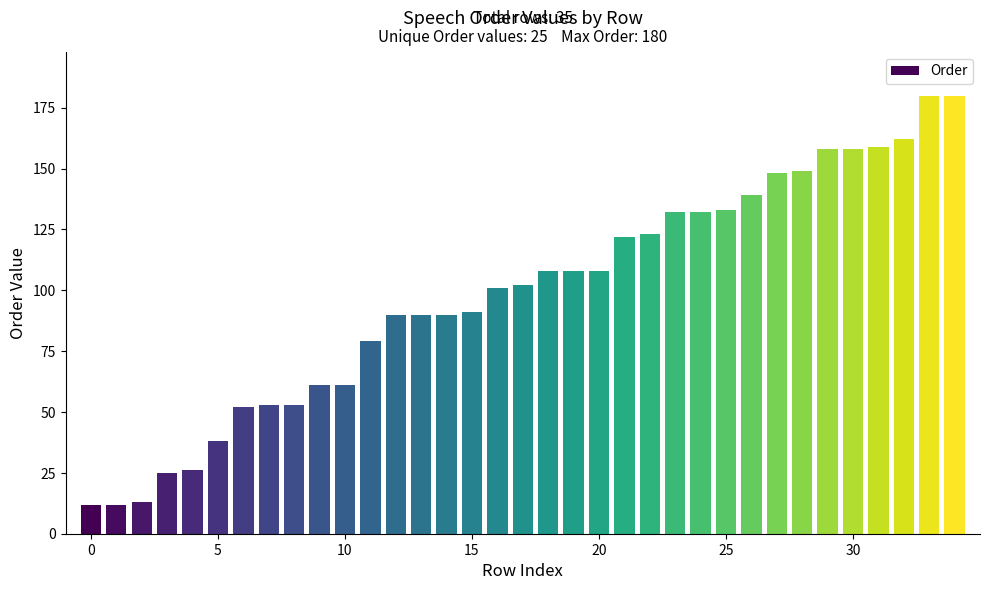

What is the value of the 21st bar from the left?

108